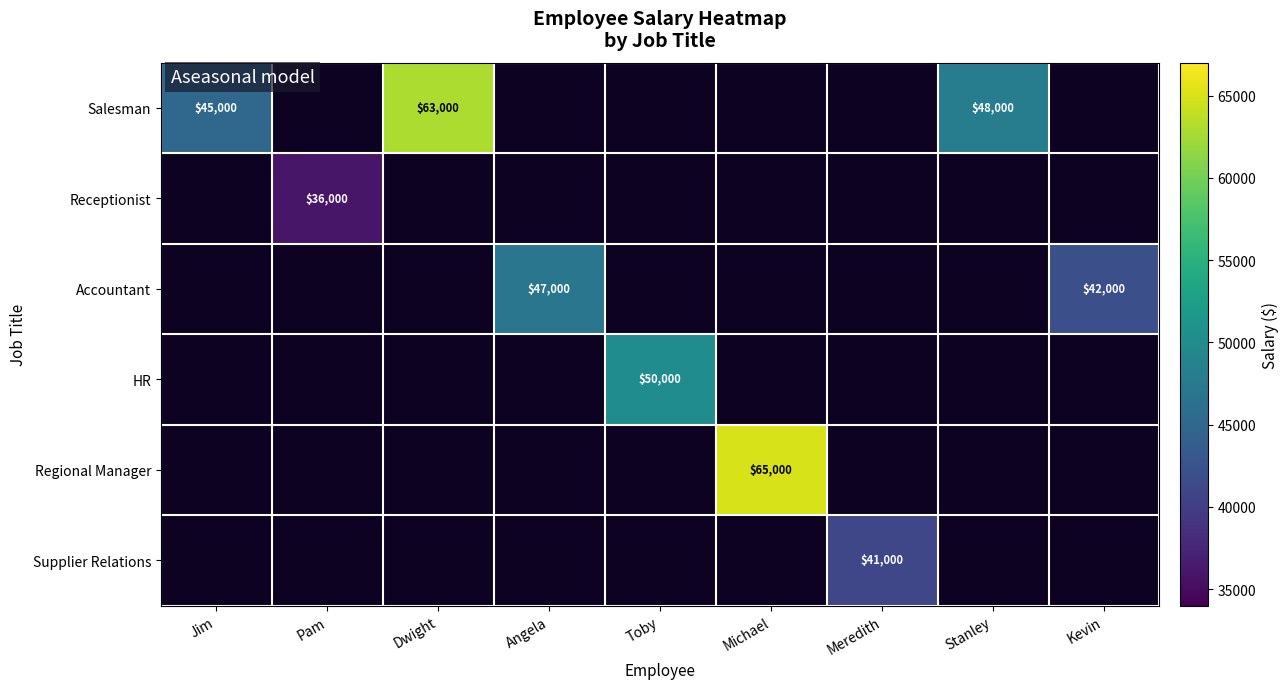

At which category does the chart reach its peak across all series?

Michael